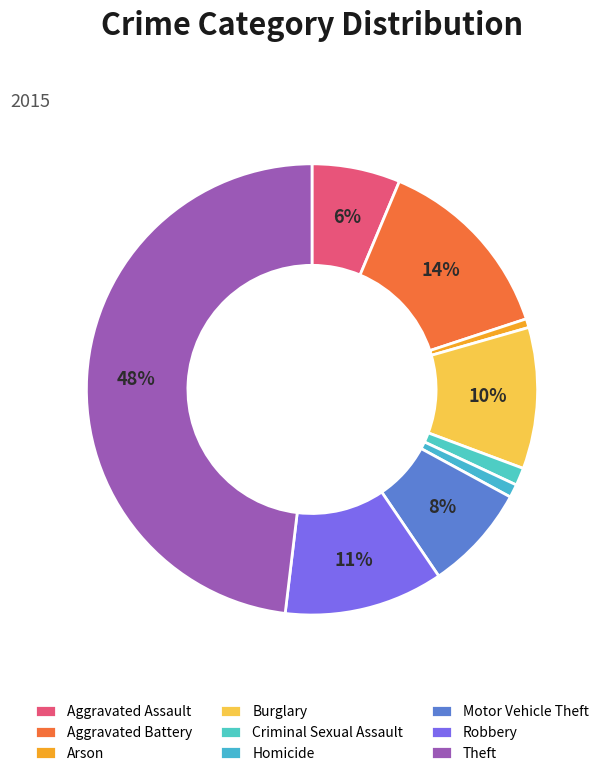

What is the ratio of the value at Homicide to the value at Robbery?

0.1